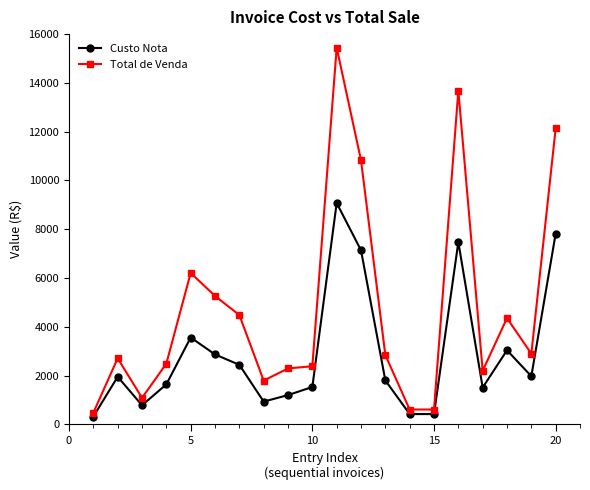

Which series has the widest spread of values?

Total de Venda